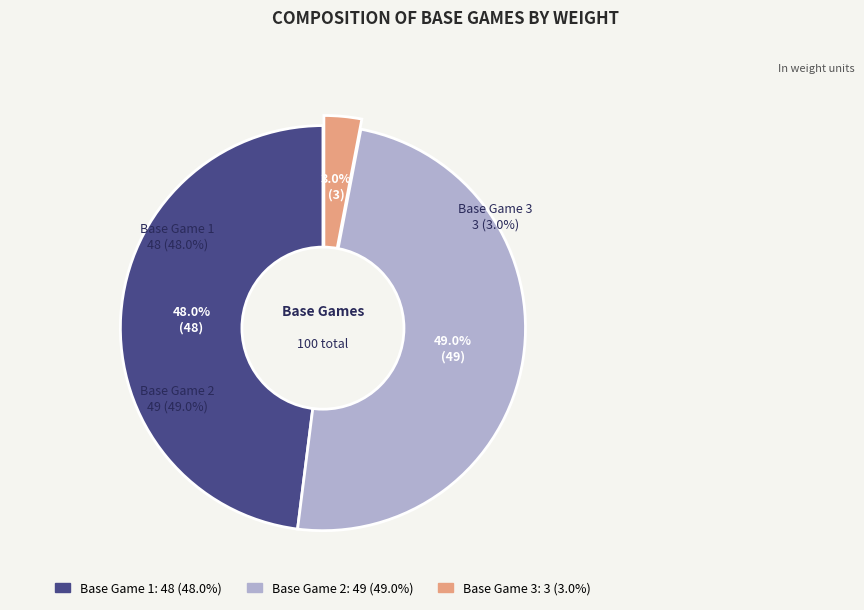

Count the number of slices in the pie.

3